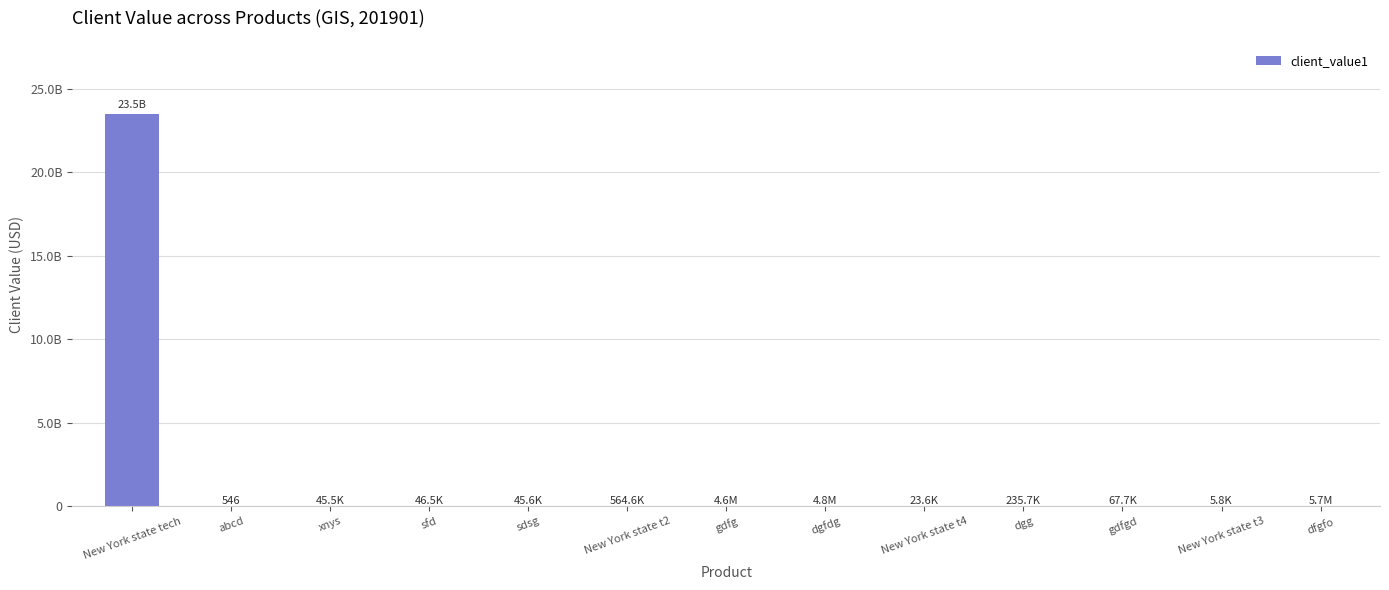

Approximately how many times larger is the value at gdfgd compared to sfd?

1.5